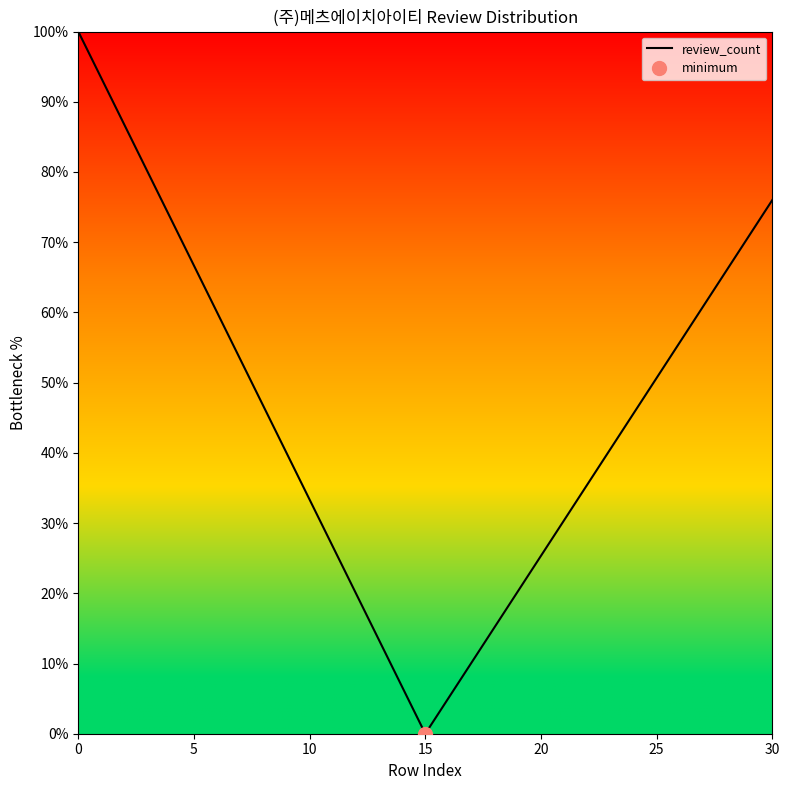

Is this an area chart (filled region under the line)?

No